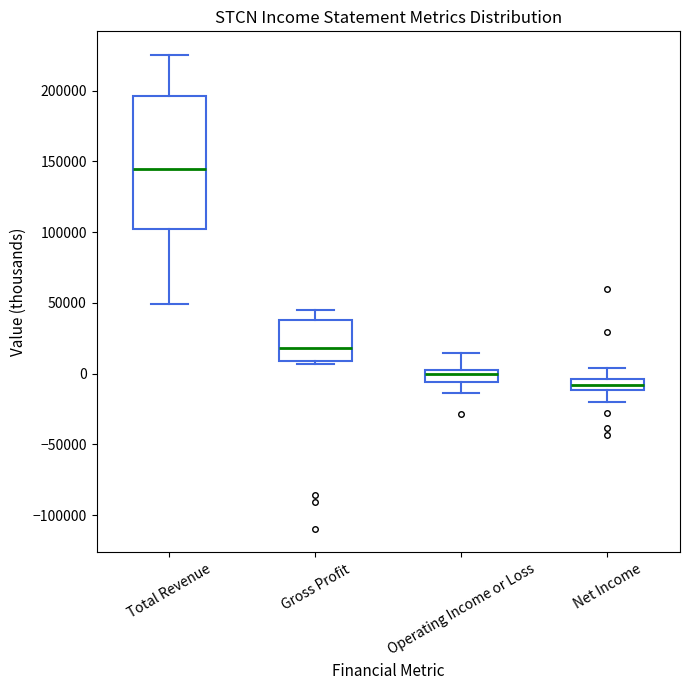

Reading left to right, transcribe this box plot: for each box, give where its median line is, the range the box spans, and where its two whiskers end, as read against the y-axis. The values are not printed on the chart, so give them approximately, as read against the axis.

Total Revenue: median 145000, box 100000 to 195000, whiskers 50000 to 225000
Gross Profit: median 20000, box 10000 to 40000, whiskers 5000 to 45000
Operating Income or Loss: median 0, box -5000 to 5000, whiskers -15000 to 15000
Net Income: median -10000 (inside the box), box -10000 to -5000, whiskers -20000 to 5000